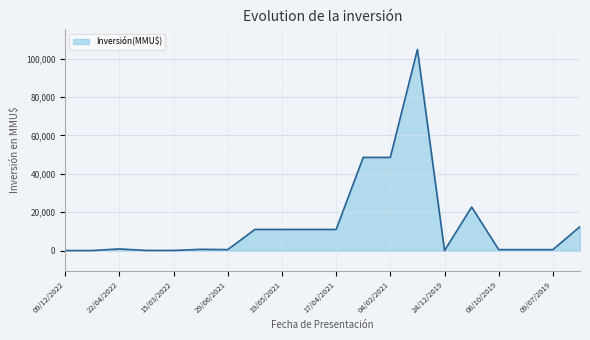

Does the chart have visible grid lines?

Yes